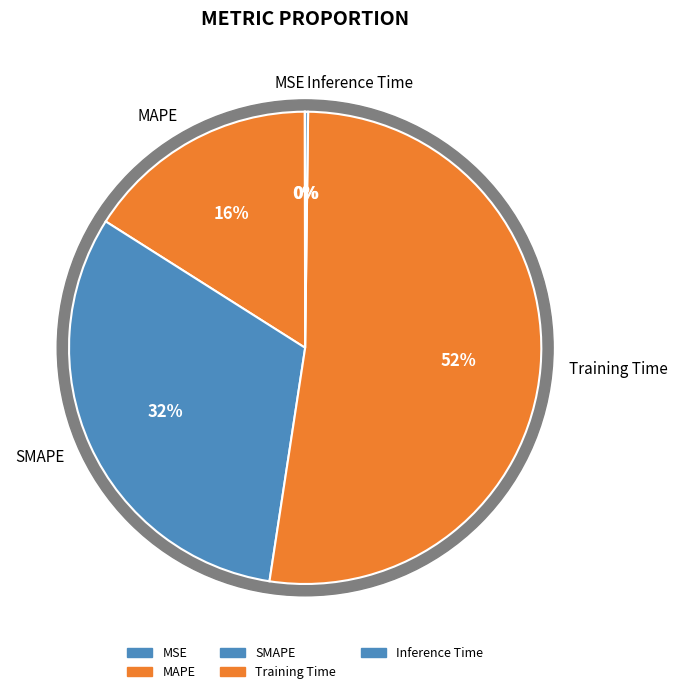

Which category has the biggest portion of the pie?

Training Time